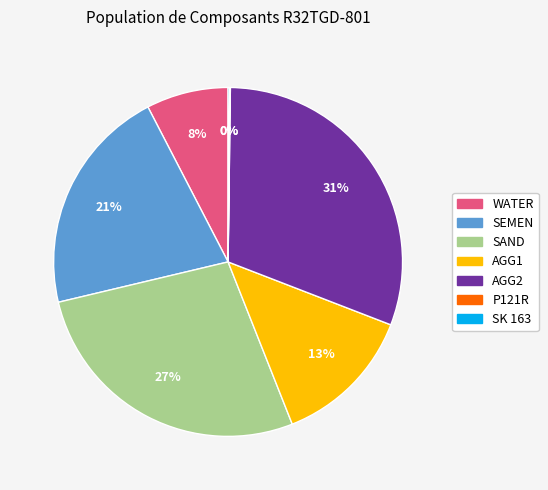

Which category has the biggest portion of the pie?

AGG2